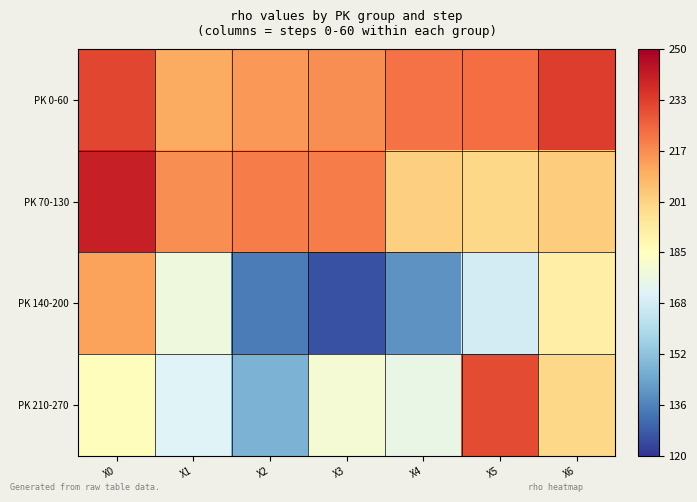

Reading right to left, extract all data points from this chart.

PK 0-60: X6=234	X5=224	X4=223	X3=217	X2=215	X1=211	X0=232
PK 70-130: X6=203	X5=200	X4=202	X3=221	X2=221	X1=217	X0=241
PK 140-200: X6=192	X5=169	X4=140	X3=126	X2=135	X1=178	X0=213
PK 210-270: X6=200	X5=231	X4=176	X3=180	X2=148	X1=172	X0=186